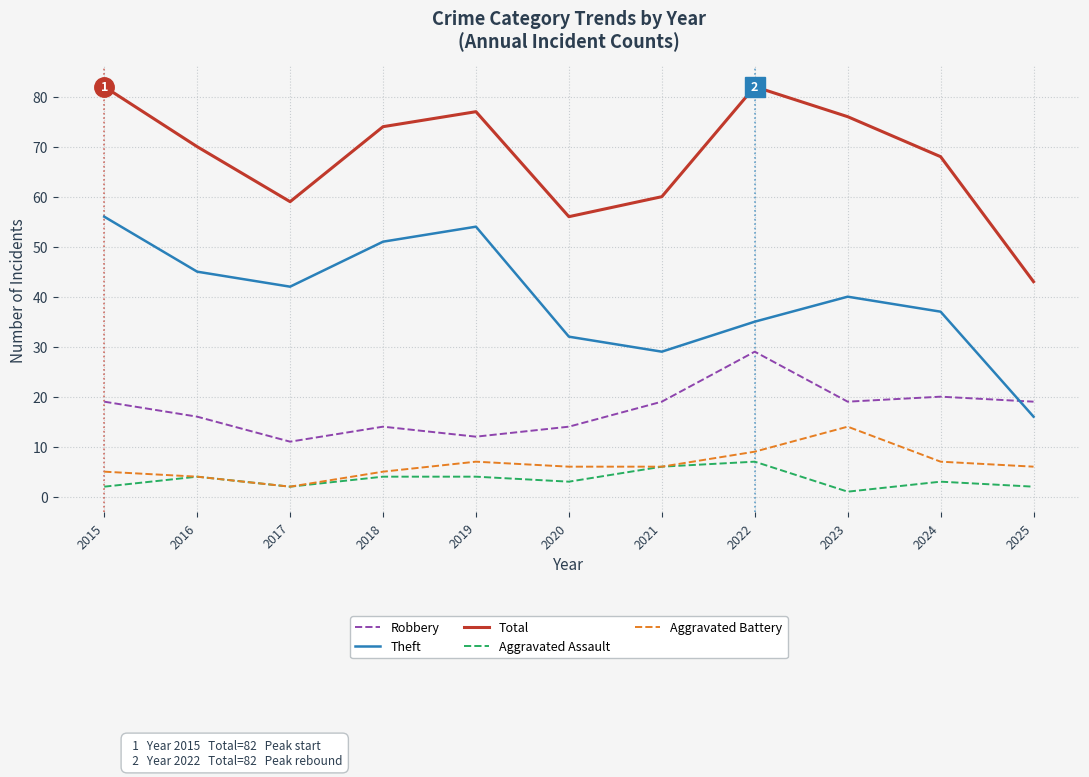

At which label is Total closest to 62?

2021